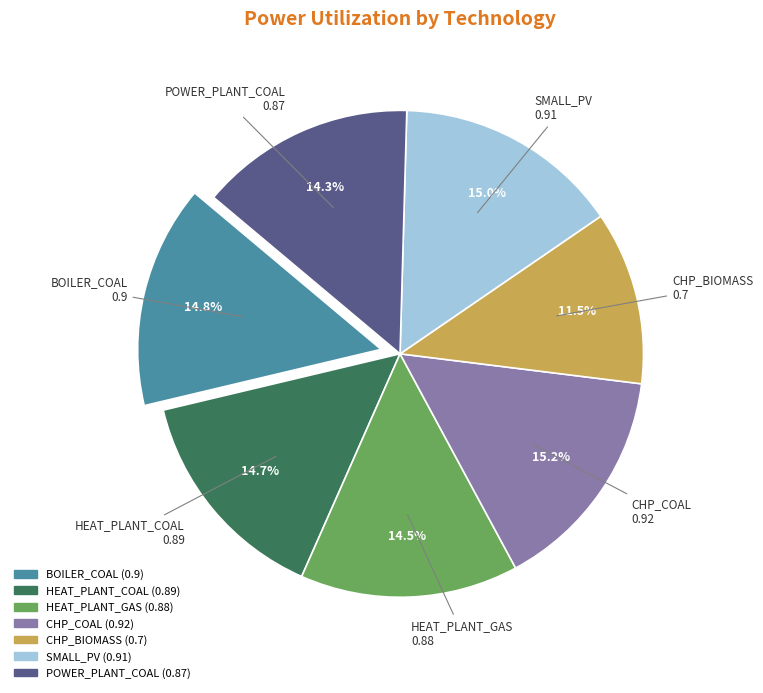

Between HEAT_PLANT_COAL and CHP_BIOMASS, which is larger?

HEAT_PLANT_COAL